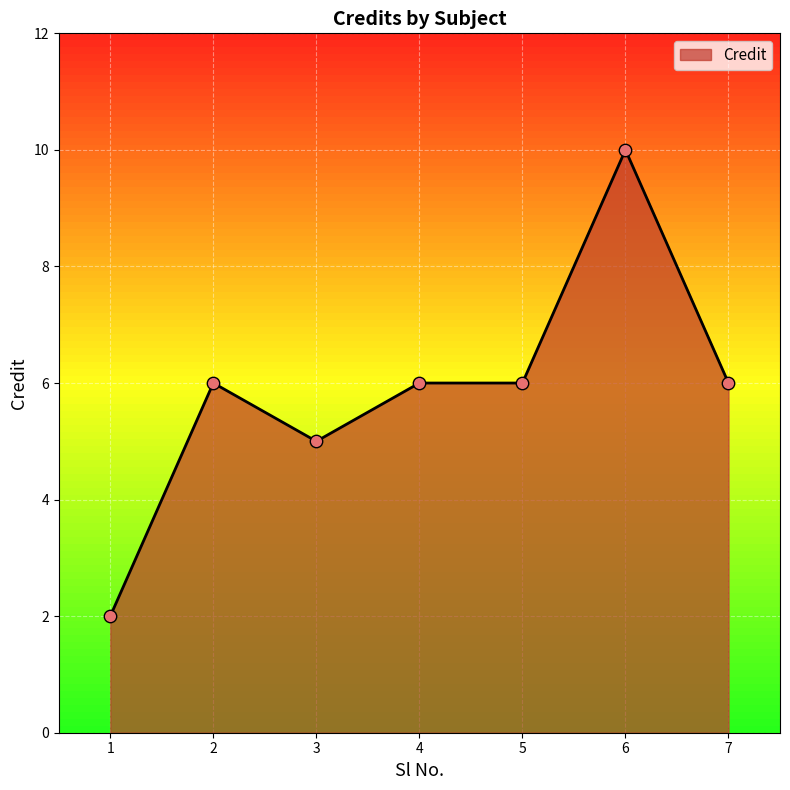

What is the change in value from 1 to 3?

+3